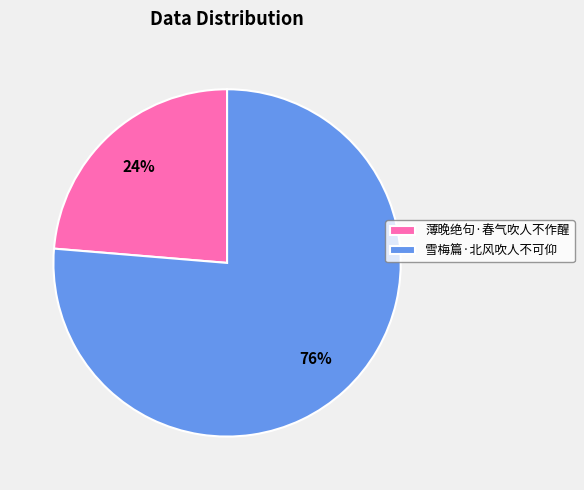

Is 薄晚绝句·春气吹人不作醒 the majority of the pie?

No